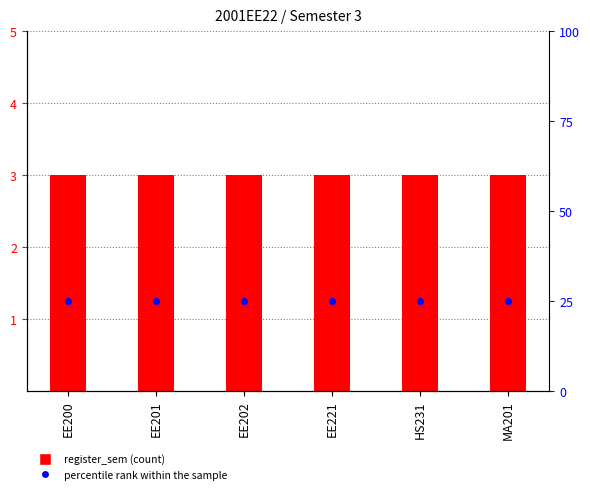

Which series contains the highest Y value?

percentile rank within the sample